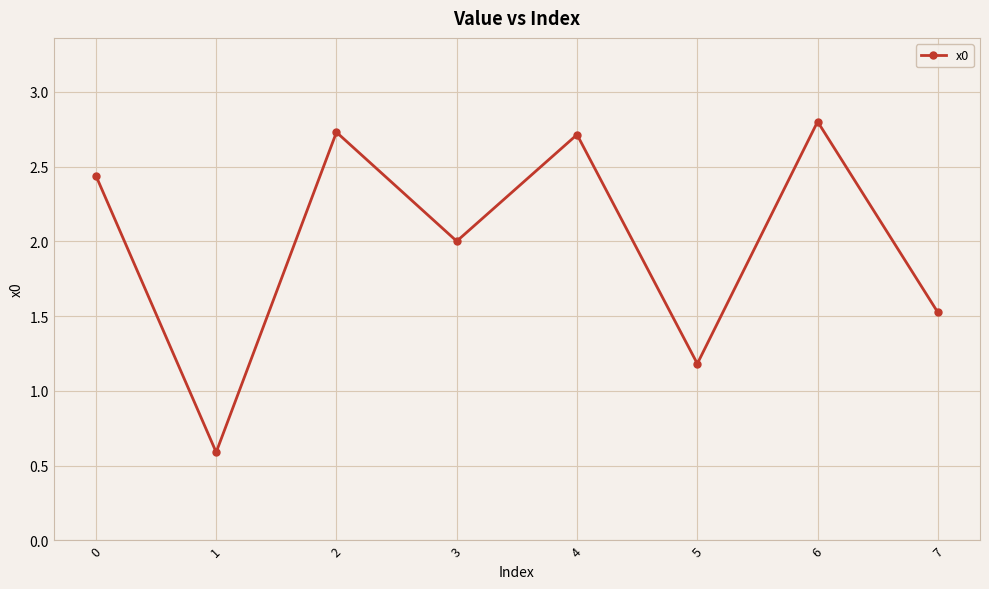

Where is the data nearest to the value 1?

5